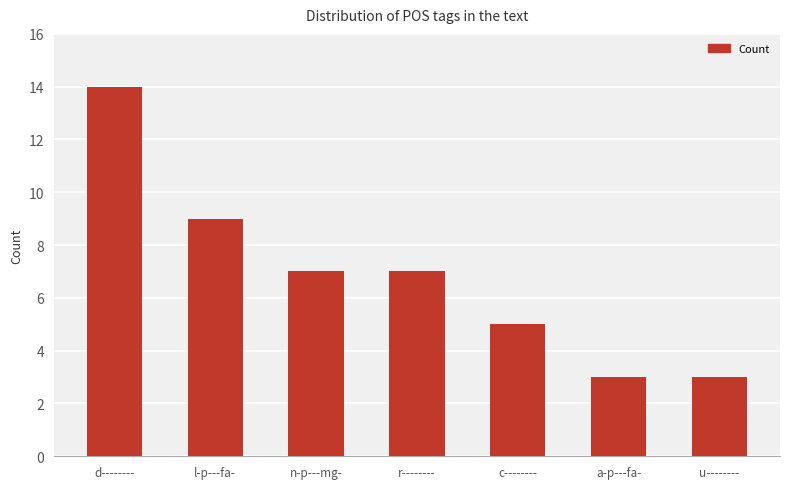

What is the label of the 1st bar from the right?

u--------